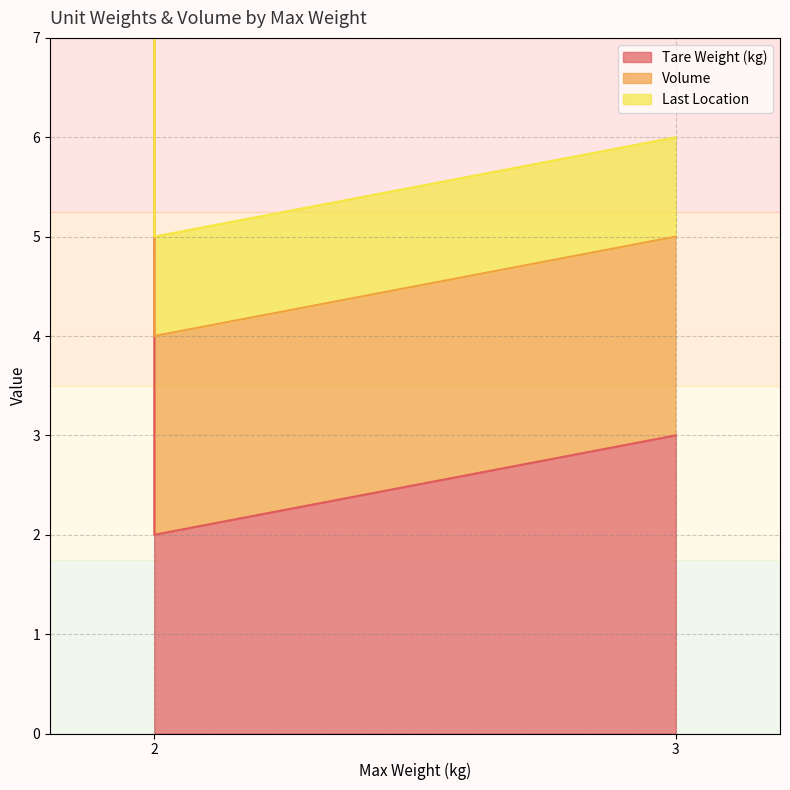

Where is Volume nearest to the value 7?

3